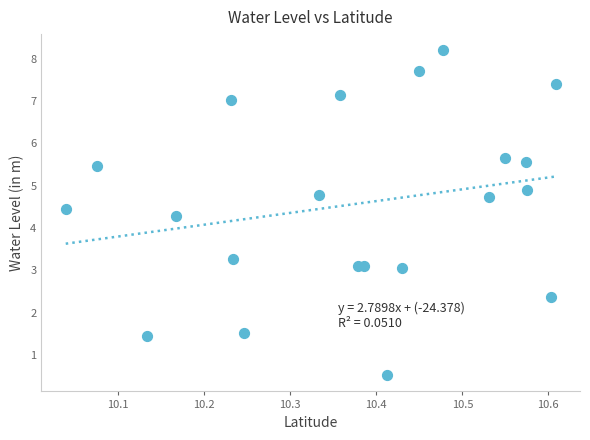

What is the range of Y values (max minus min)?

7.7